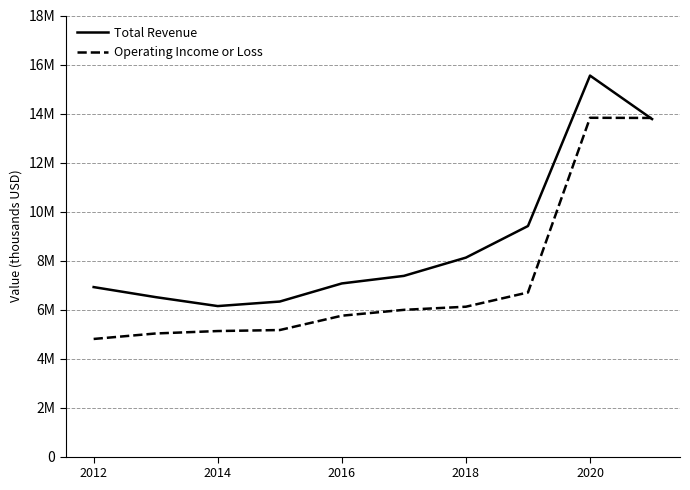

How many interior local peaks does the Total Revenue series have?

1